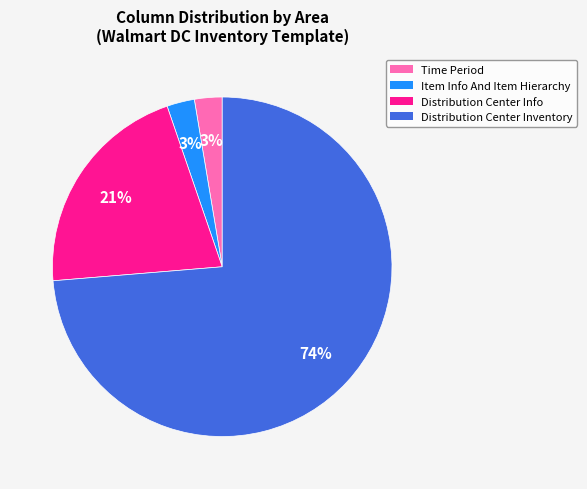

To the nearest percent, what is the combined percentage of Distribution Center Info and Time Period?

24%